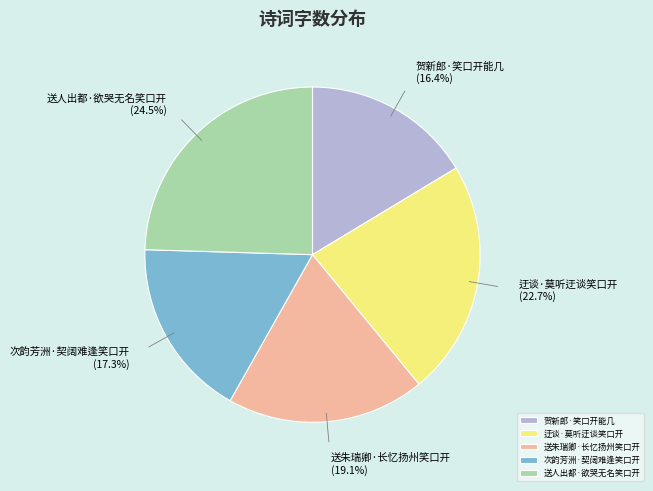

What percentage is NOT represented by 迂谈·莫听迂谈笑口开?

77.3%